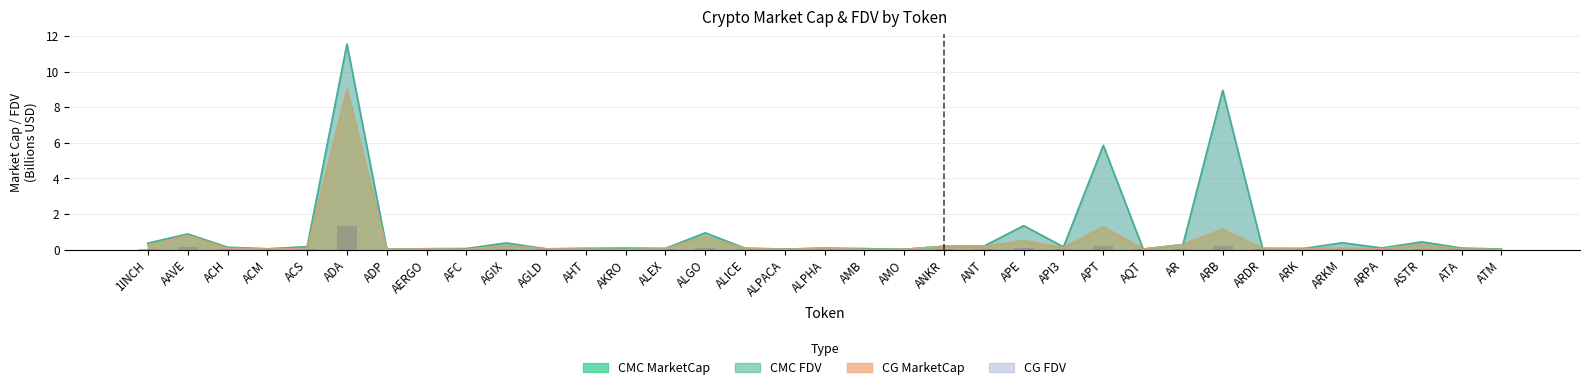

At how many categories does at least one series exceed 10?

1